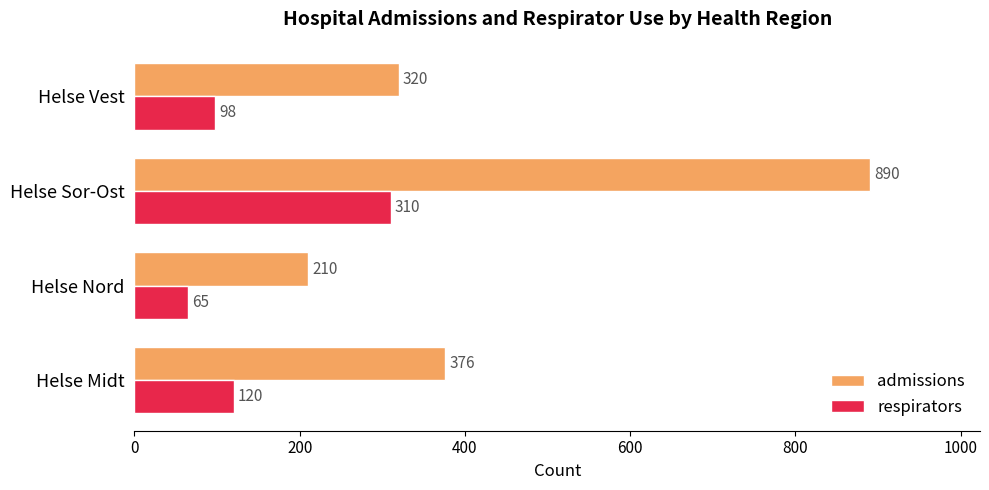

Is it true that admissions equals 376 at Helse Midt?

True